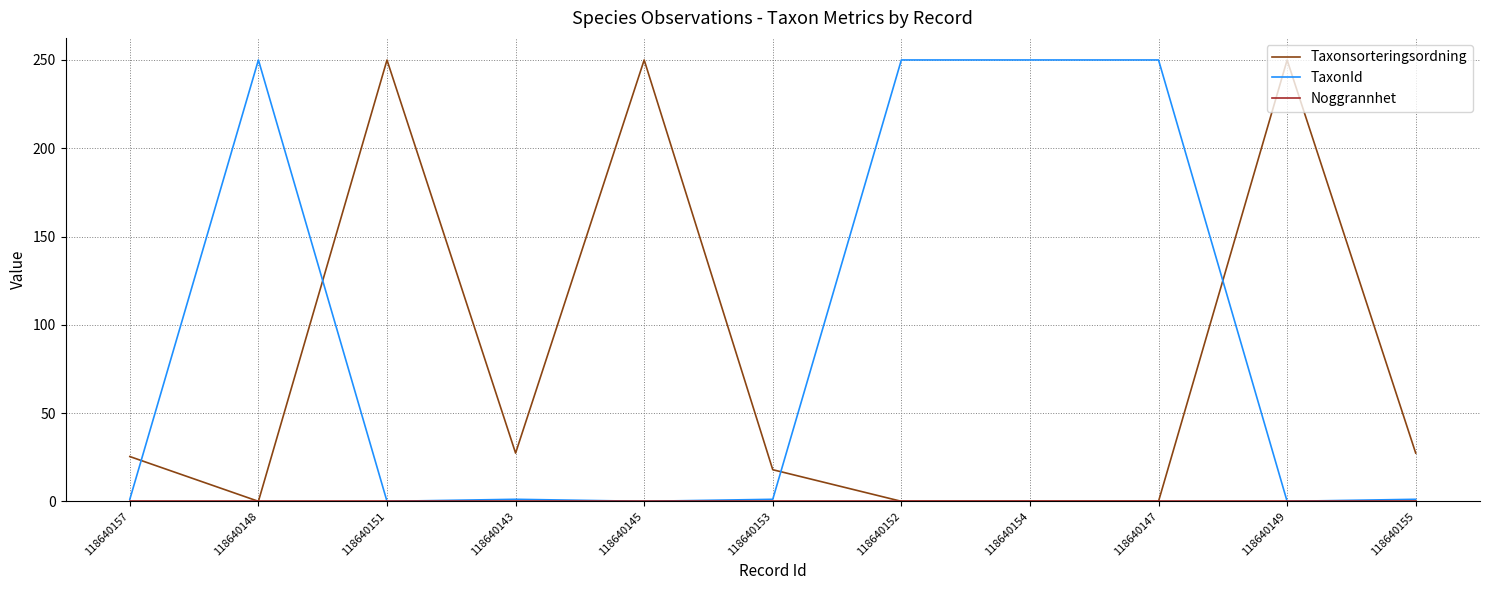

True or false: Taxonsorteringsordning has a value of 7.5 at 118640157.

False